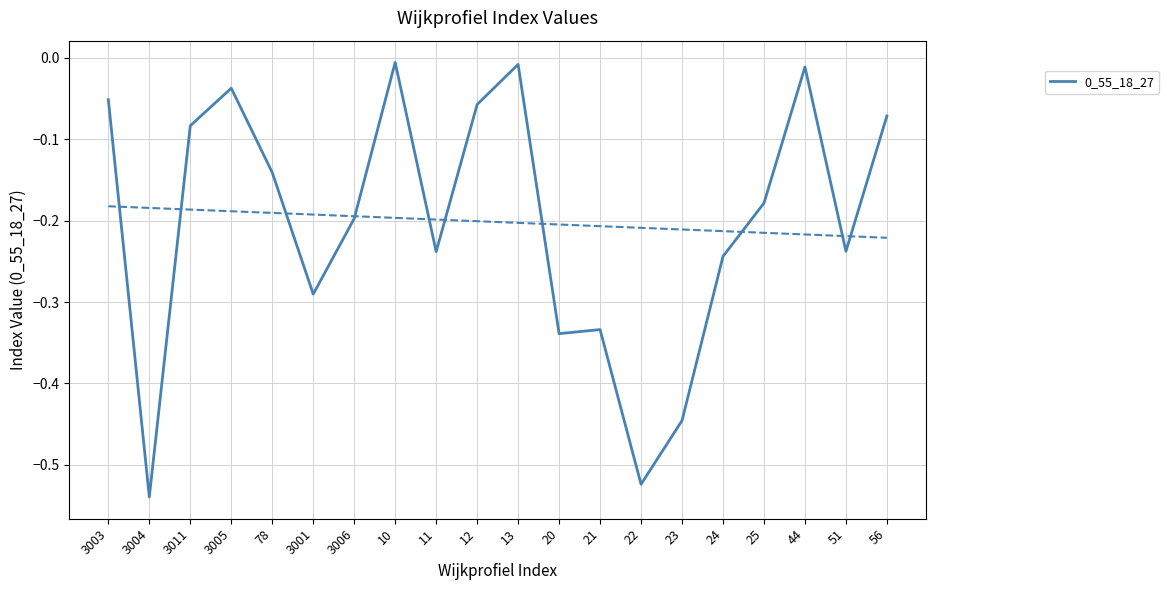

What is the difference between the maximum and minimum values?

0.5